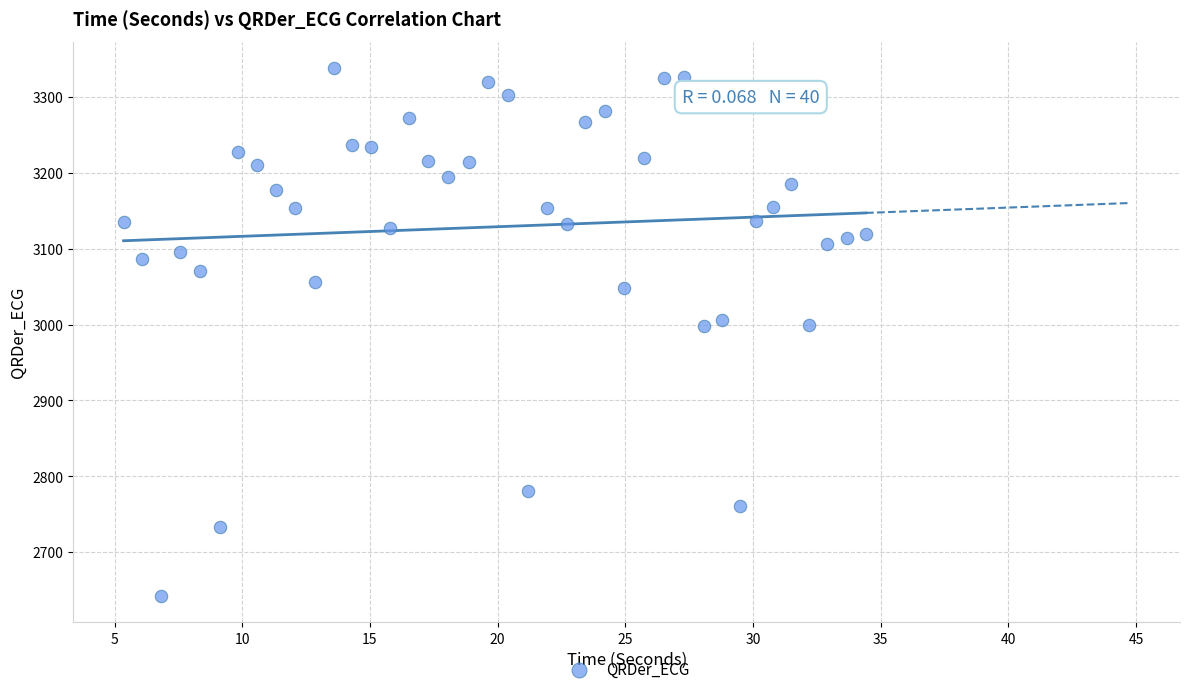

What is the range of X values (max minus min)?

29.1